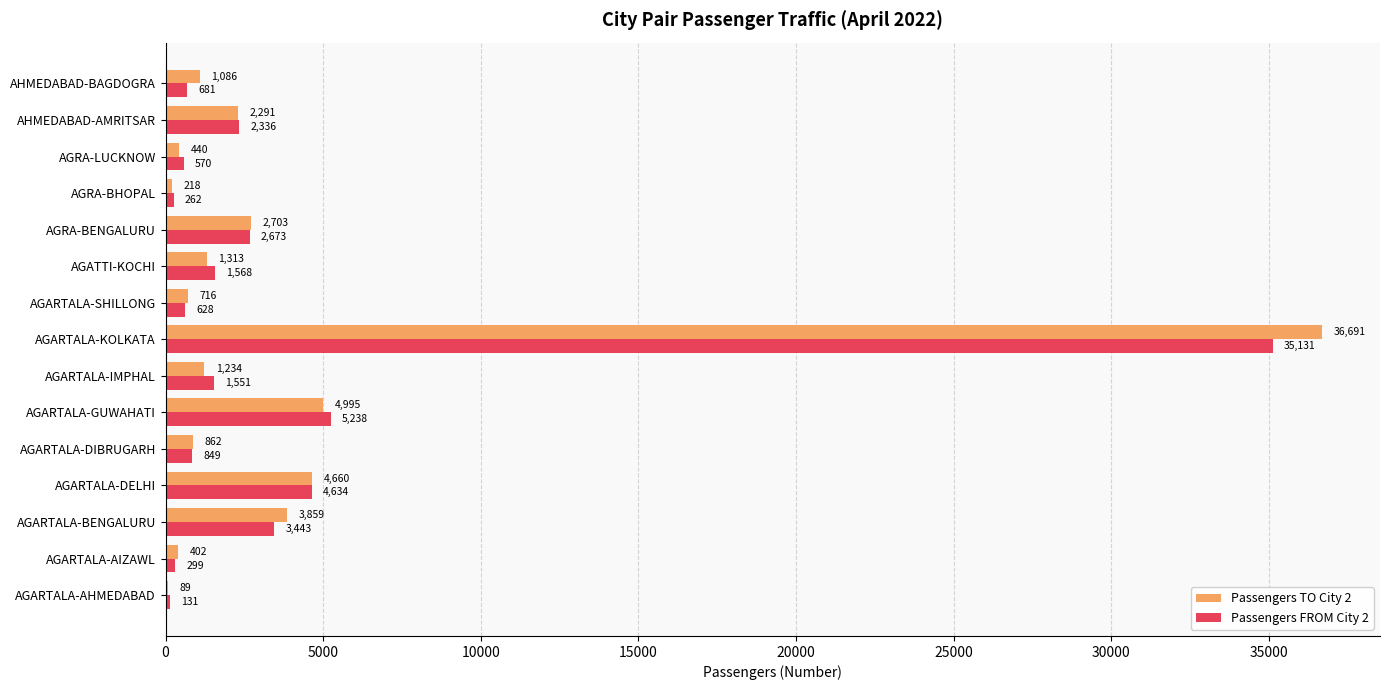

What is the average value of the Passengers FROM City 2 series?

4000